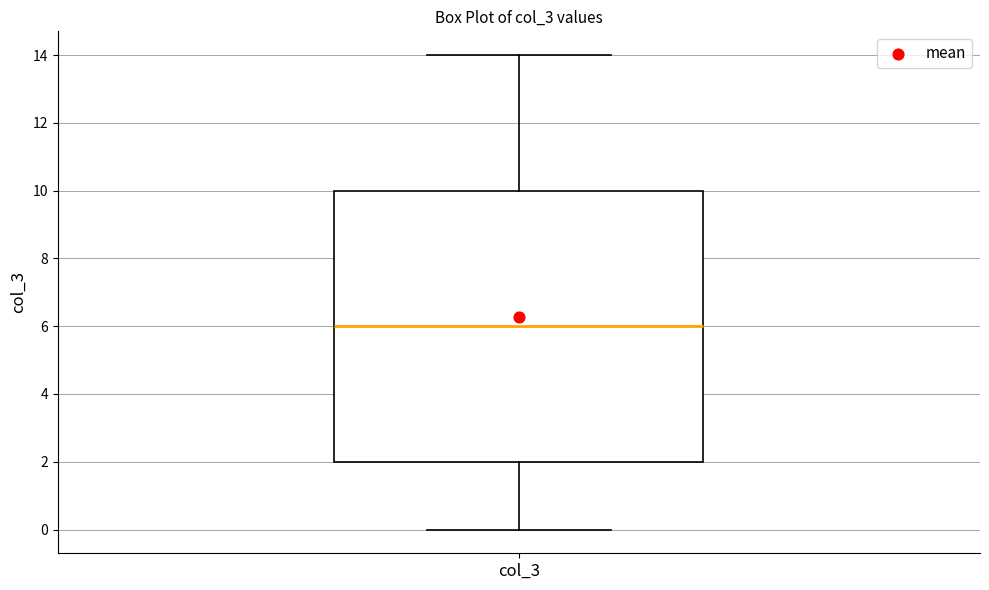

Where does the upper whisker of the box for col_3 end on the y-axis? The values are not printed on the chart, so give them approximately, as read against the axis.

14